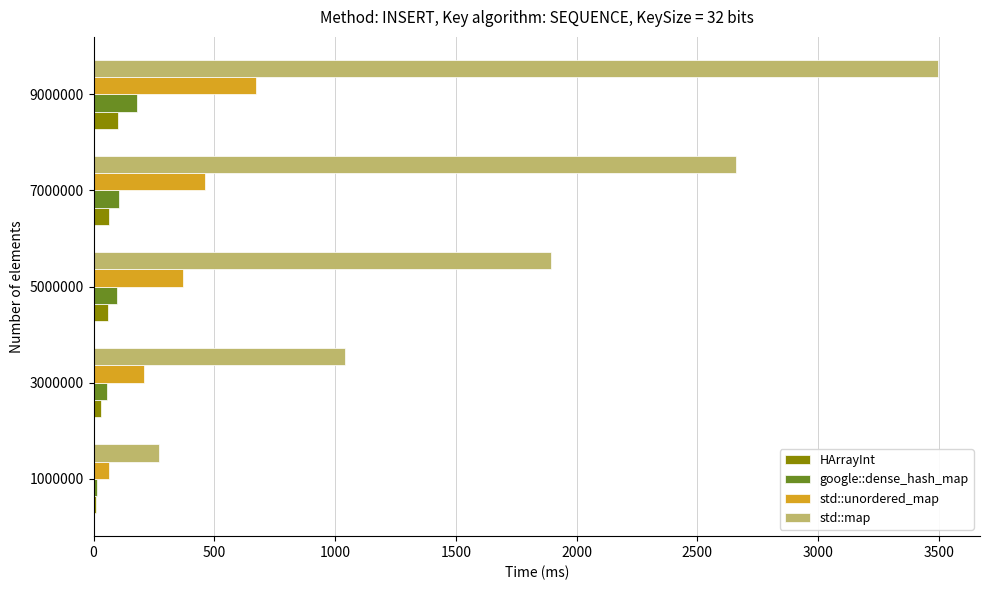

What are all the series names shown in the legend?

HArrayInt, google::dense_hash_map, std::unordered_map, std::map